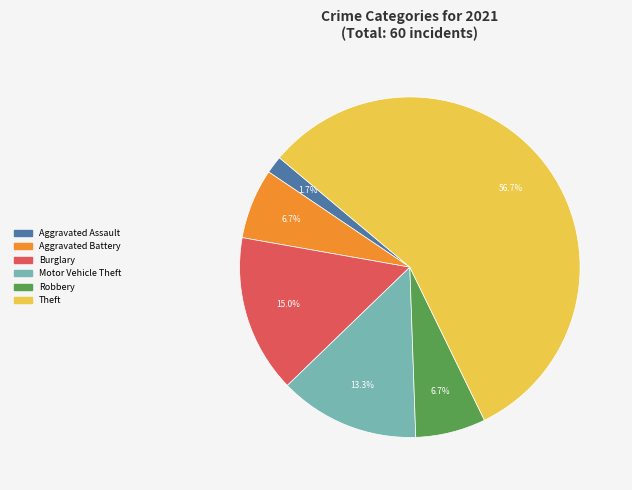

Combined, what portion of the pie is Motor Vehicle Theft and Aggravated Assault?

15.0%